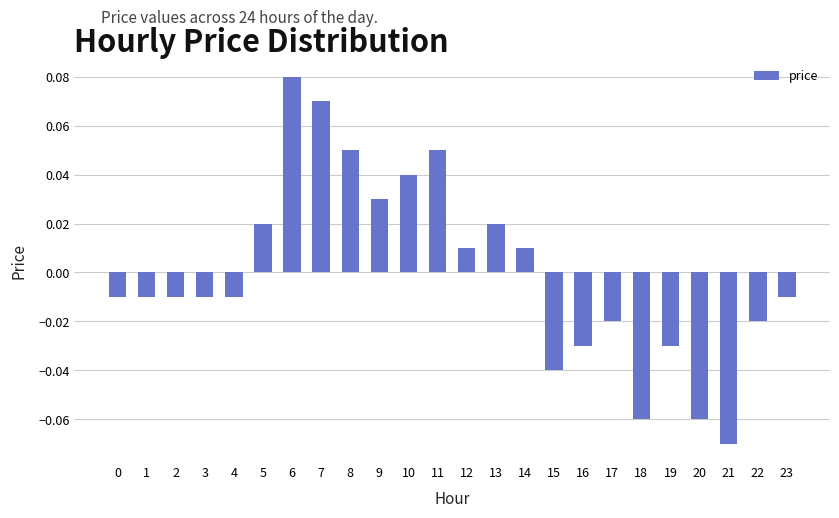

Which has a higher value, 2 or 8?

8